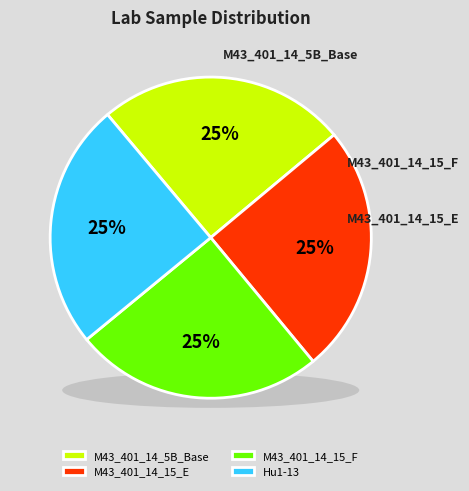

What percentage is the M43_401_14_15_F slice, to the nearest percent?

25%